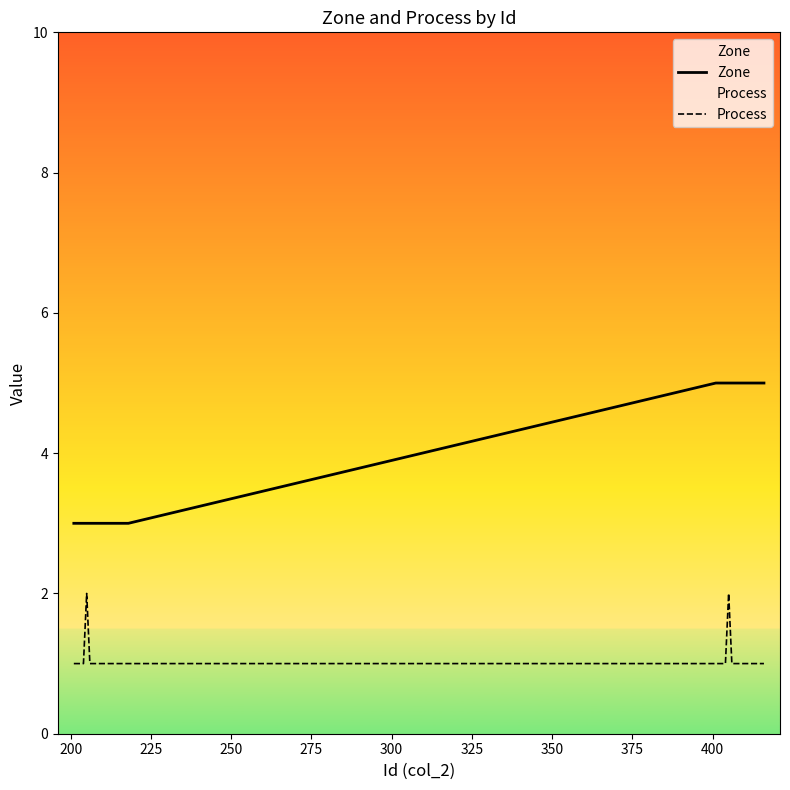

Does the chart display data point markers on the line(s)?

No